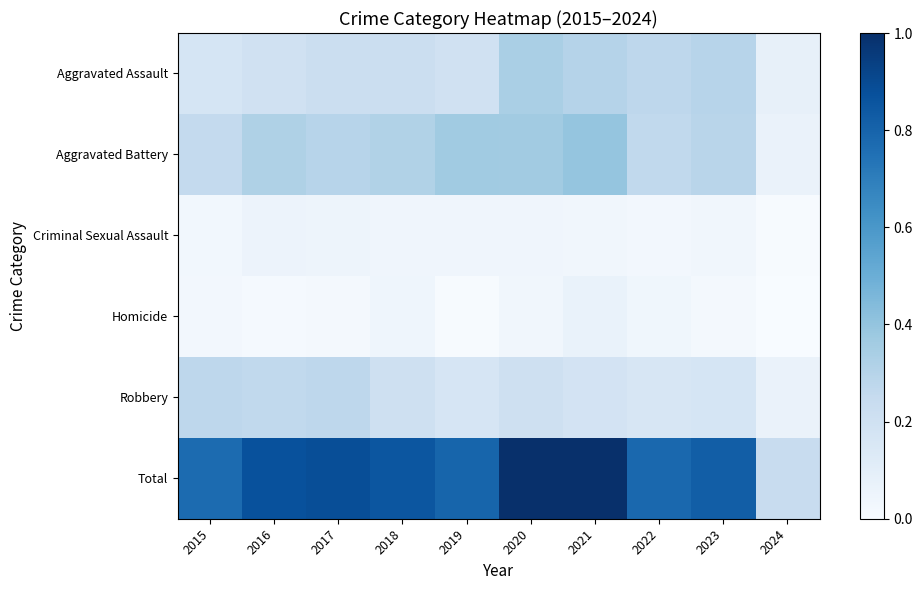

Which series has the largest total across all categories?

Total